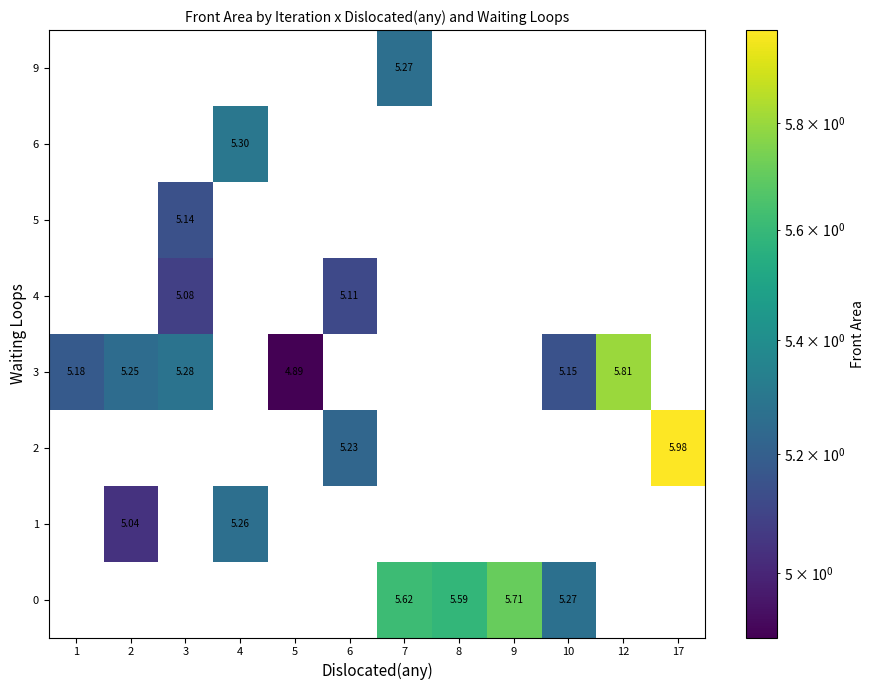

Rank the categories by row_2 value from highest to lowest.

17, 6, 1, 2, 3, 4, 5, 7, 8, 9, 10, 12